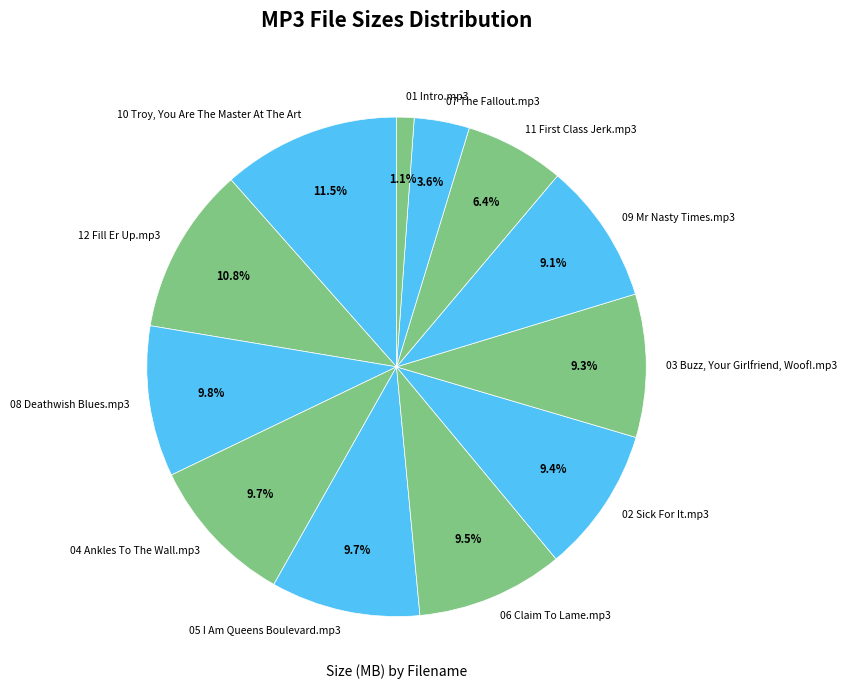

How many segments does this pie chart have?

12